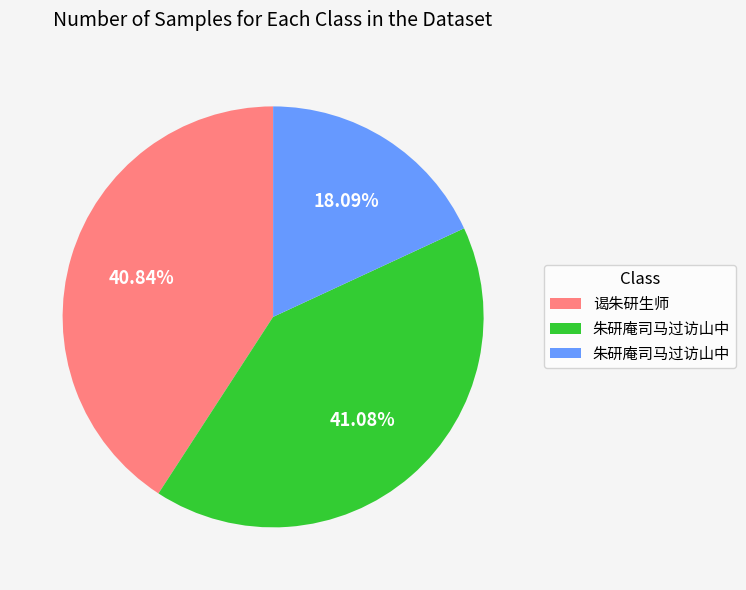

Does any single category account for the majority?

No